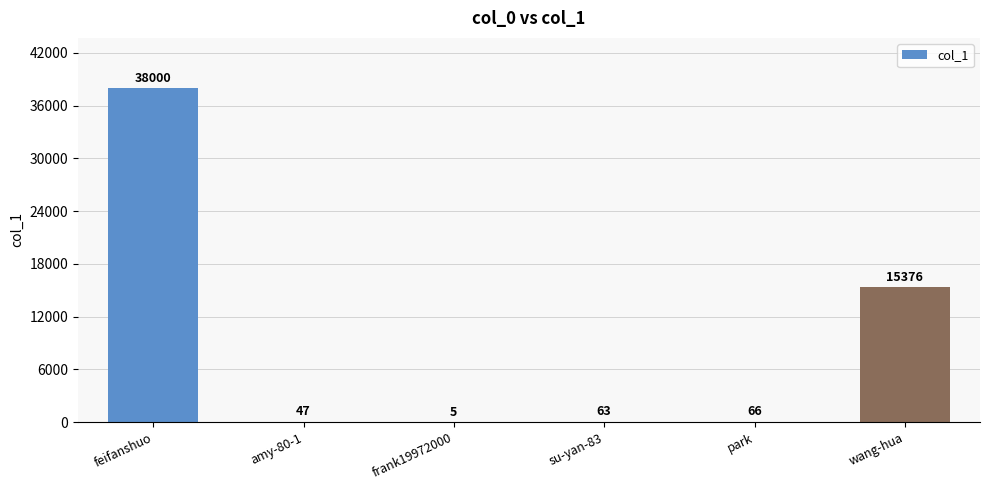

Reading right to left, what are all the values shown in this chart?

wang-hua=15376	park=66	su-yan-83=63	frank19972000=5	amy-80-1=47	feifanshuo=38000